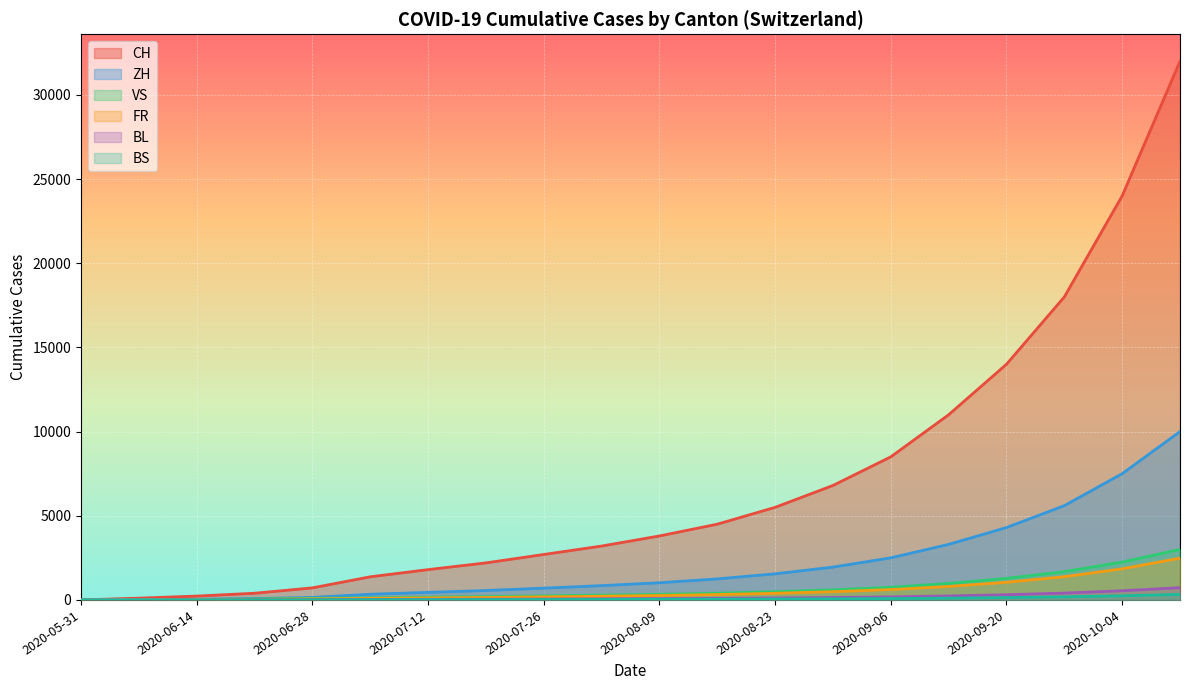

Reading left to right, list all the values displayed in this chart.

CH: 2020-05-31=0	2020-06-07=107	2020-06-14=228	2020-06-21=397	2020-06-28=716	2020-07-05=1374	2020-07-12=1800	2020-07-19=2200	2020-07-26=2700	2020-08-02=3200	2020-08-09=3800	2020-08-16=4500	2020-08-23=5500	2020-08-30=6800	2020-09-06=8500	2020-09-13=11000	2020-09-20=14000	2020-09-27=18000	2020-10-04=24000	2020-10-11=32000
ZH: 2020-05-31=0	2020-06-07=23	2020-06-14=38	2020-06-21=80	2020-06-28=152	2020-07-05=337	2020-07-12=450	2020-07-19=560	2020-07-26=700	2020-08-02=850	2020-08-09=1020	2020-08-16=1250	2020-08-23=1550	2020-08-30=1950	2020-09-06=2500	2020-09-13=3300	2020-09-20=4300	2020-09-27=5600	2020-10-04=7500	2020-10-11=10000
VS: 2020-05-31=0	2020-06-07=10	2020-06-14=28	2020-06-21=53	2020-06-28=97	2020-07-05=124	2020-07-12=165	2020-07-19=200	2020-07-26=240	2020-08-02=285	2020-08-09=335	2020-08-16=400	2020-08-23=490	2020-08-30=600	2020-09-06=750	2020-09-13=980	2020-09-20=1280	2020-09-27=1680	2020-10-04=2250	2020-10-11=3000
FR: 2020-05-31=0	2020-06-07=9	2020-06-14=22	2020-06-21=32	2020-06-28=61	2020-07-05=92	2020-07-12=120	2020-07-19=148	2020-07-26=182	2020-08-02=220	2020-08-09=265	2020-08-16=320	2020-08-23=395	2020-08-30=490	2020-09-06=615	2020-09-13=800	2020-09-20=1050	2020-09-27=1380	2020-10-04=1850	2020-10-11=2480
BL: 2020-05-31=0	2020-06-07=3	2020-06-14=4	2020-06-21=7	2020-06-28=16	2020-07-05=27	2020-07-12=36	2020-07-19=44	2020-07-26=54	2020-08-02=65	2020-08-09=78	2020-08-16=95	2020-08-23=117	2020-08-30=145	2020-09-06=182	2020-09-13=237	2020-09-20=310	2020-09-27=408	2020-10-04=546	2020-10-11=730
BS: 2020-05-31=0	2020-06-07=4	2020-06-14=5	2020-06-21=7	2020-06-28=7	2020-07-05=12	2020-07-12=16	2020-07-19=20	2020-07-26=24	2020-08-02=29	2020-08-09=35	2020-08-16=43	2020-08-23=53	2020-08-30=65	2020-09-06=82	2020-09-13=107	2020-09-20=140	2020-09-27=183	2020-10-04=245	2020-10-11=328